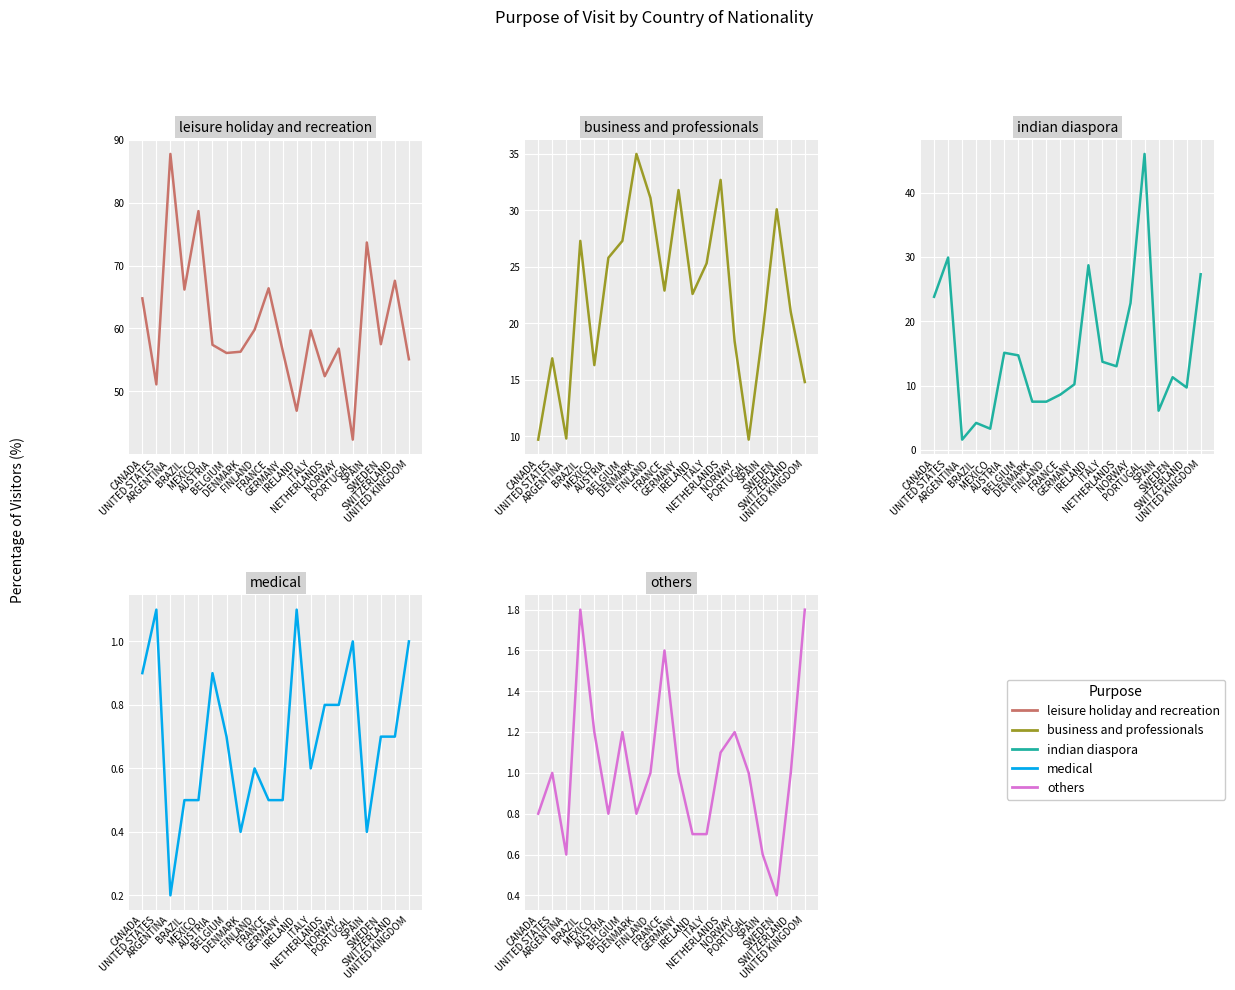

Rank the series by their maximum value, from highest to lowest.

leisure holiday and recreation, indian diaspora, business and professionals, others, medical